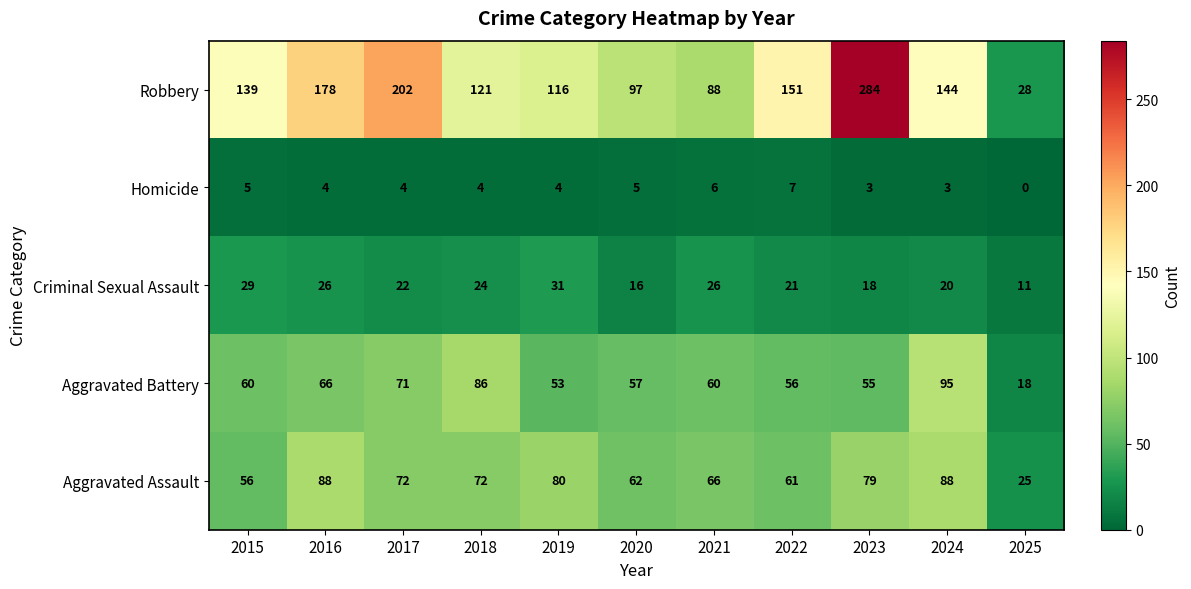

What is the total value across all series at 2018?

307